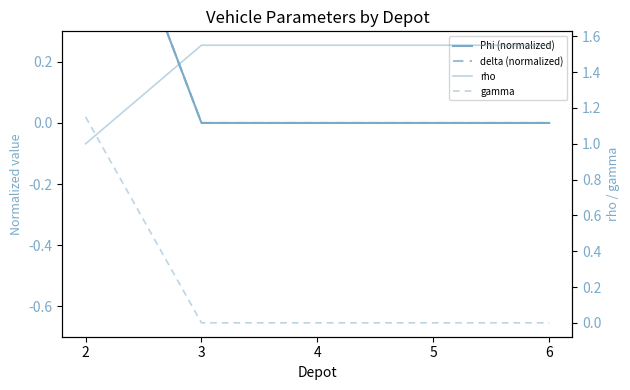

What is the average value of the gamma series?

0.2